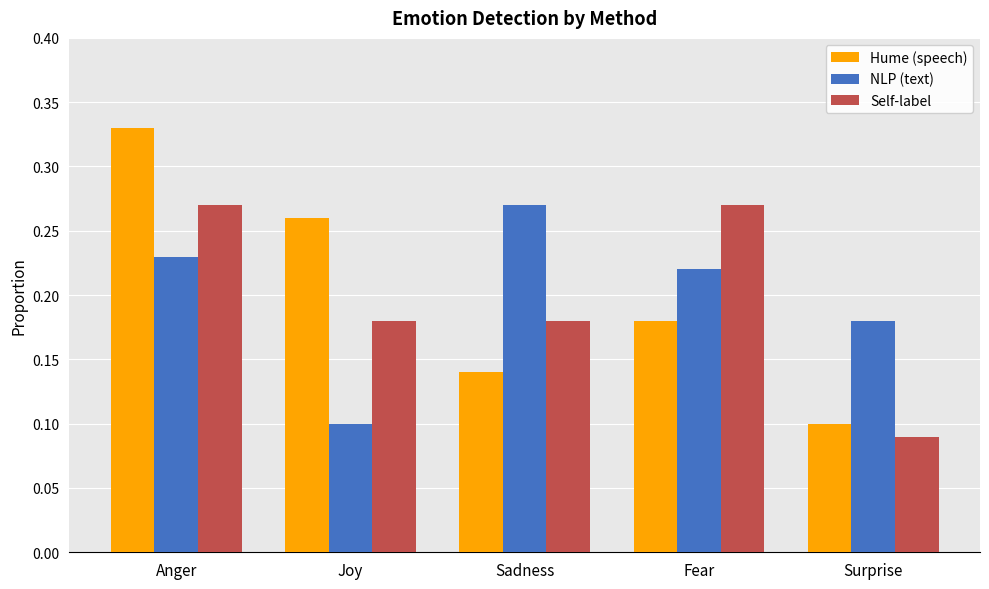

List the labels in order of Hume (speech) value, largest first.

Anger, Joy, Fear, Sadness, Surprise